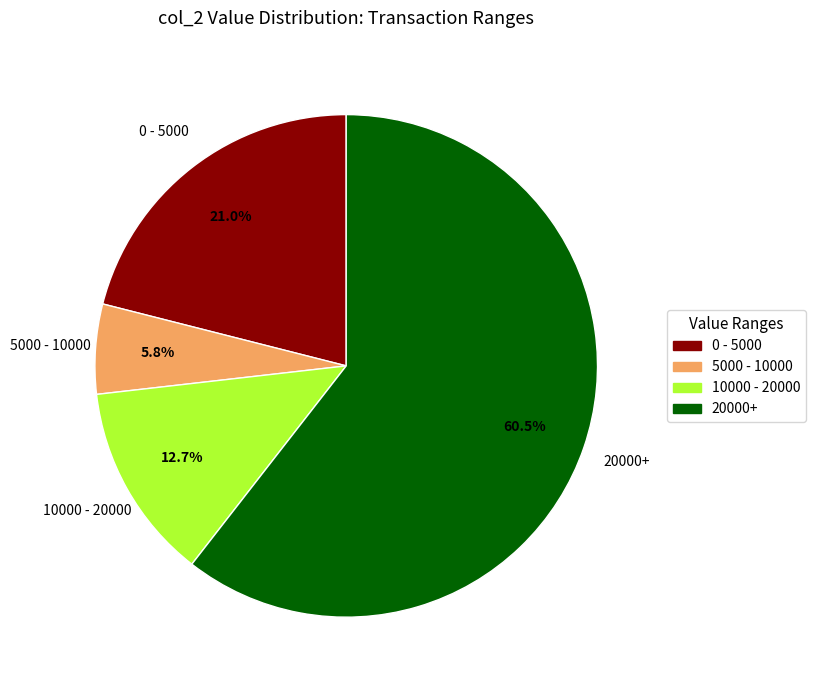

Is there a majority slice in this chart?

Yes